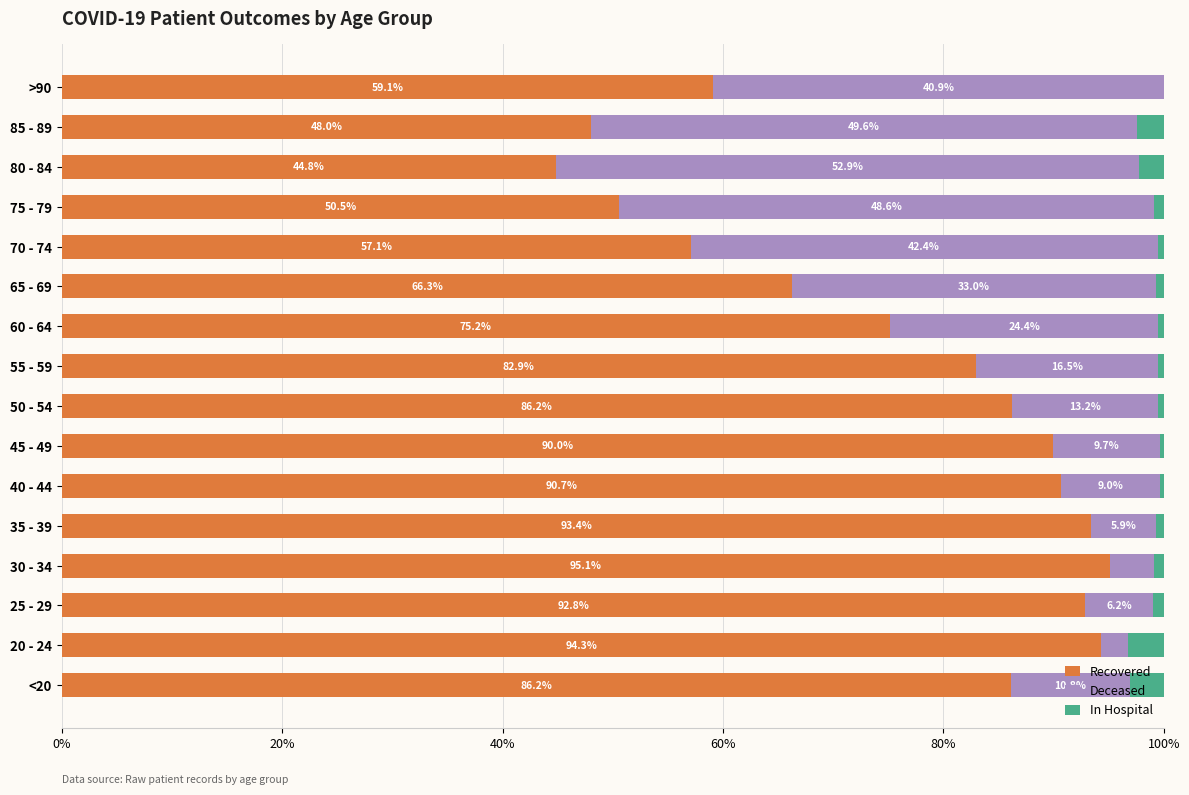

What is the total value across all series at 45 - 49?

100.0